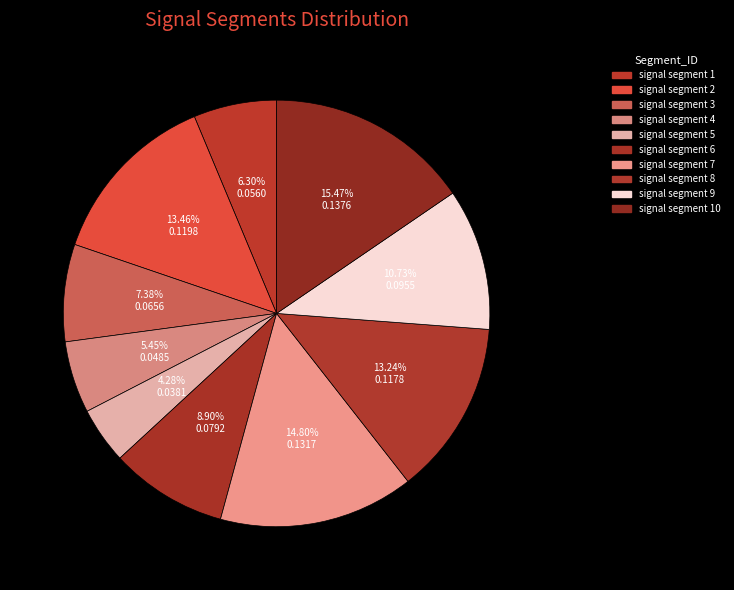

How many slices are in this pie chart?

10